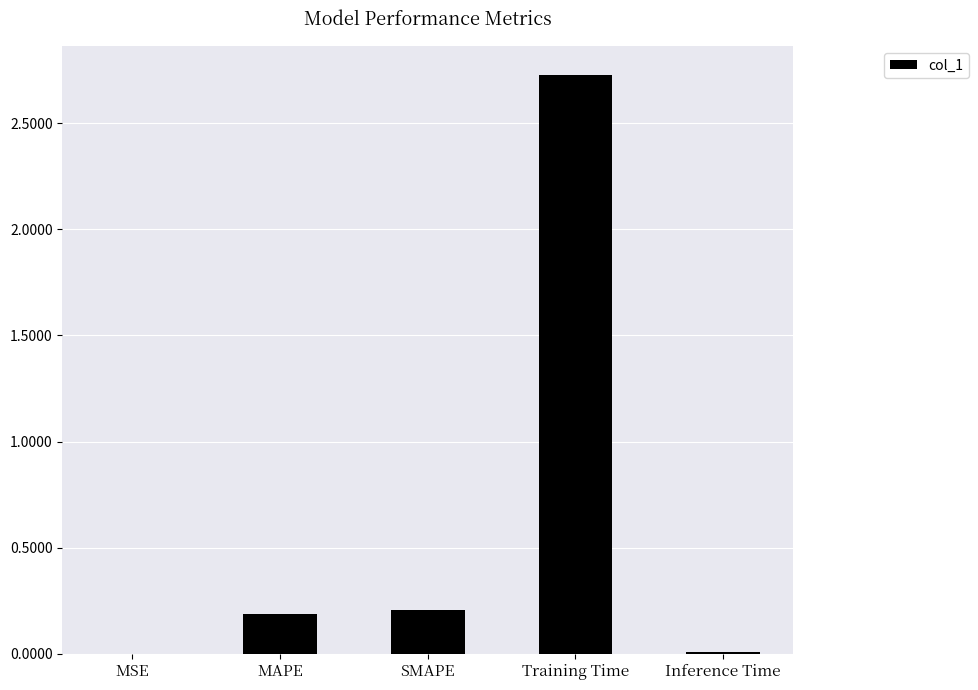

Is it true that the value at MAPE is 0.1?

False